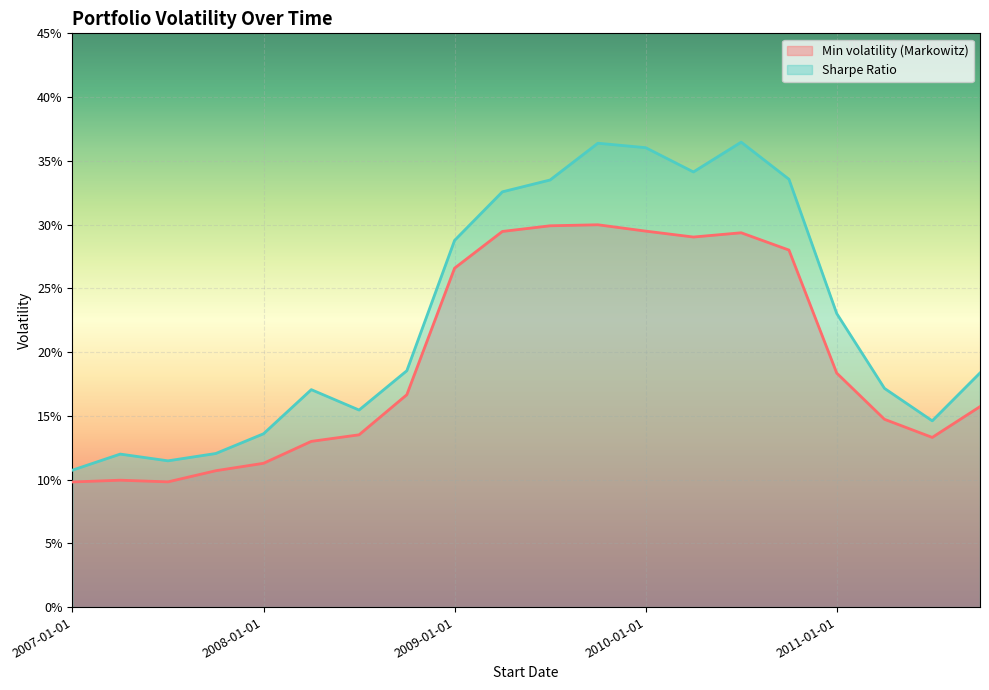

List the series in order of their overall mean, highest first.

Sharpe Ratio, Min volatility (Markowitz)